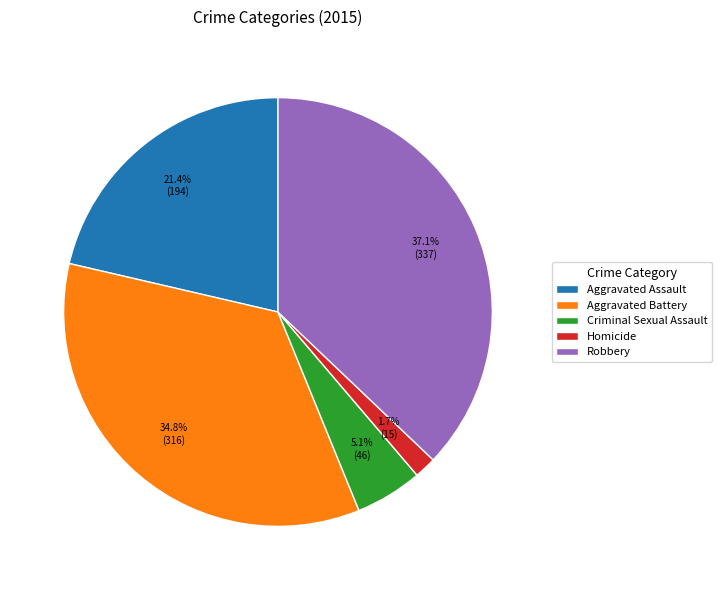

Which slice is the largest?

Robbery